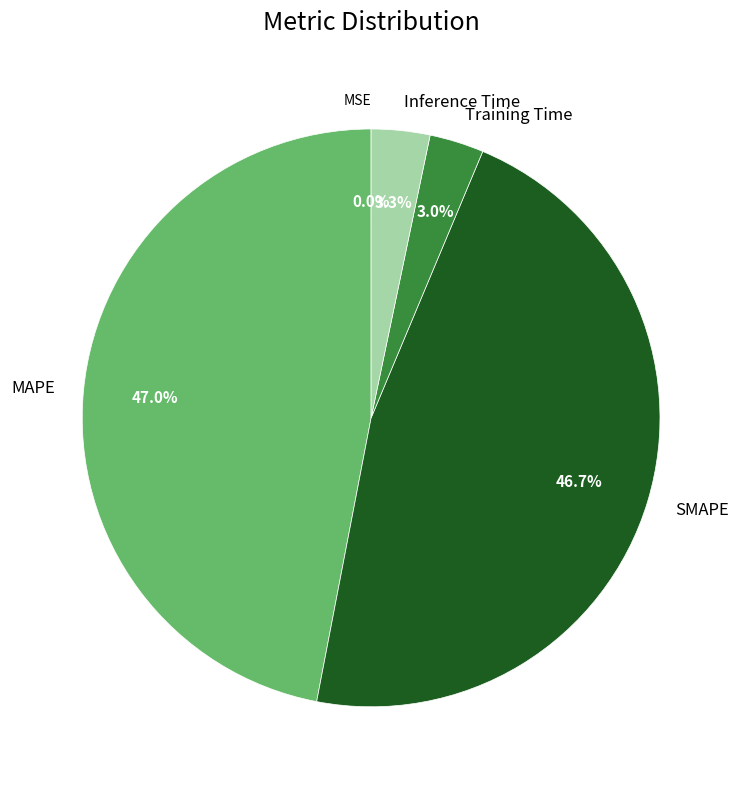

Is Training Time the majority of the pie?

No